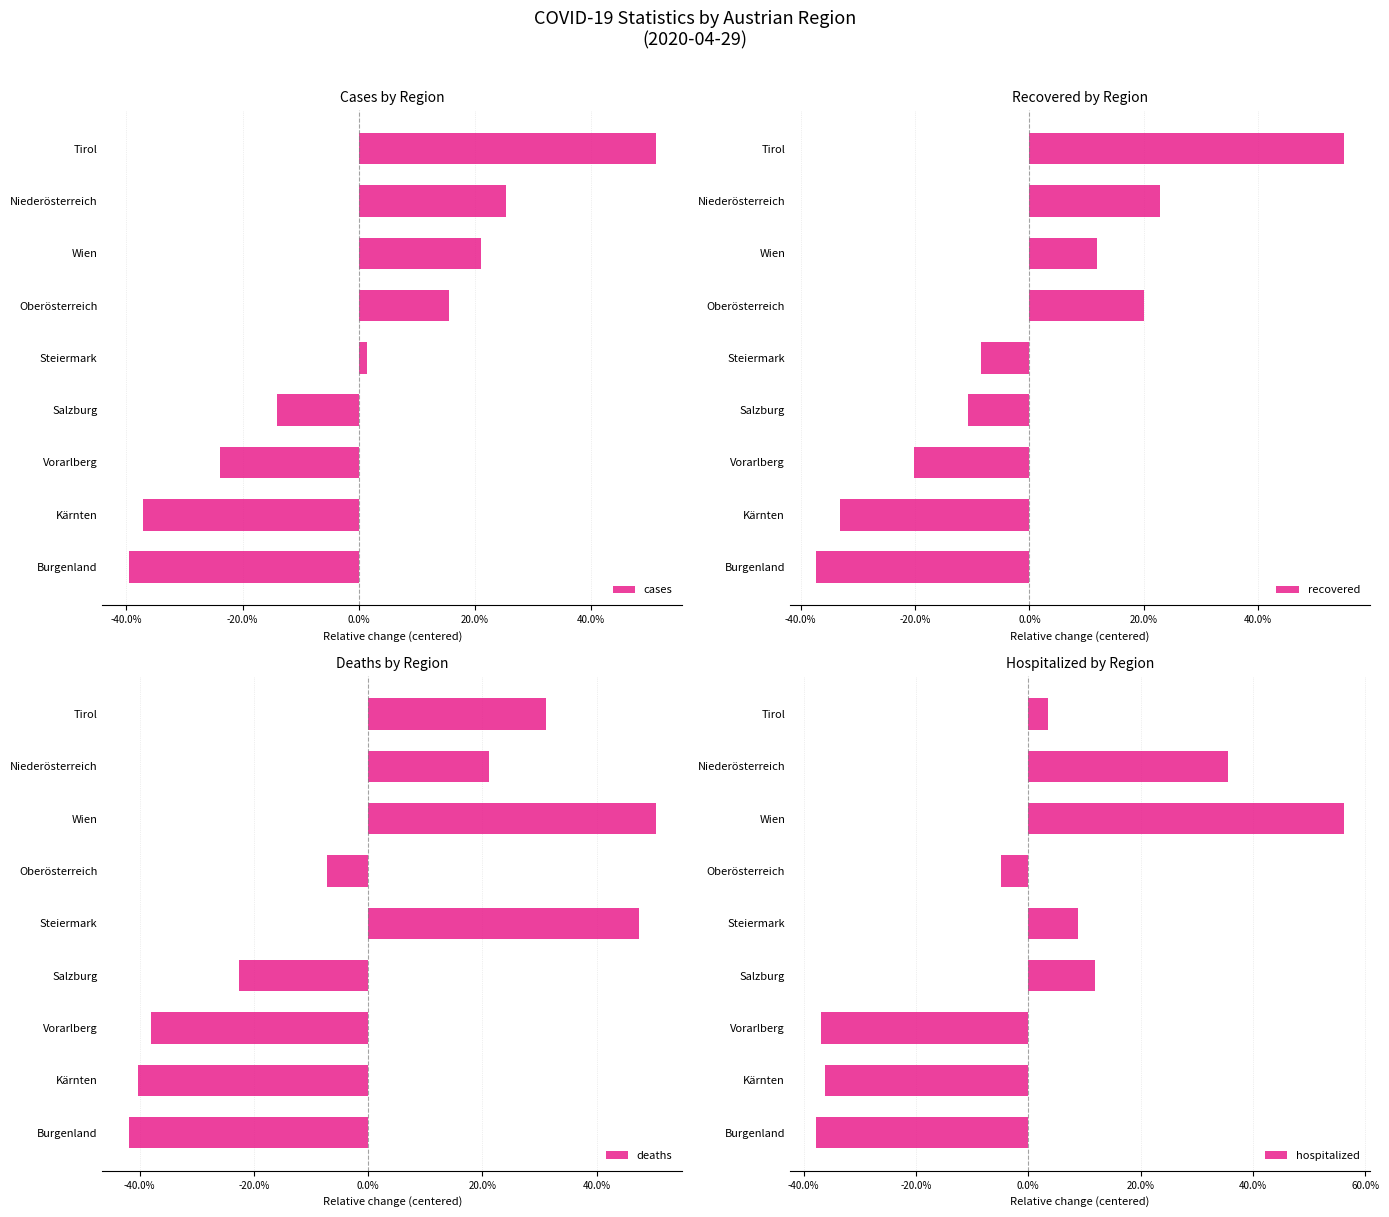

The hospitalized series shows 0.6 at Niederösterreich. True or false?

False